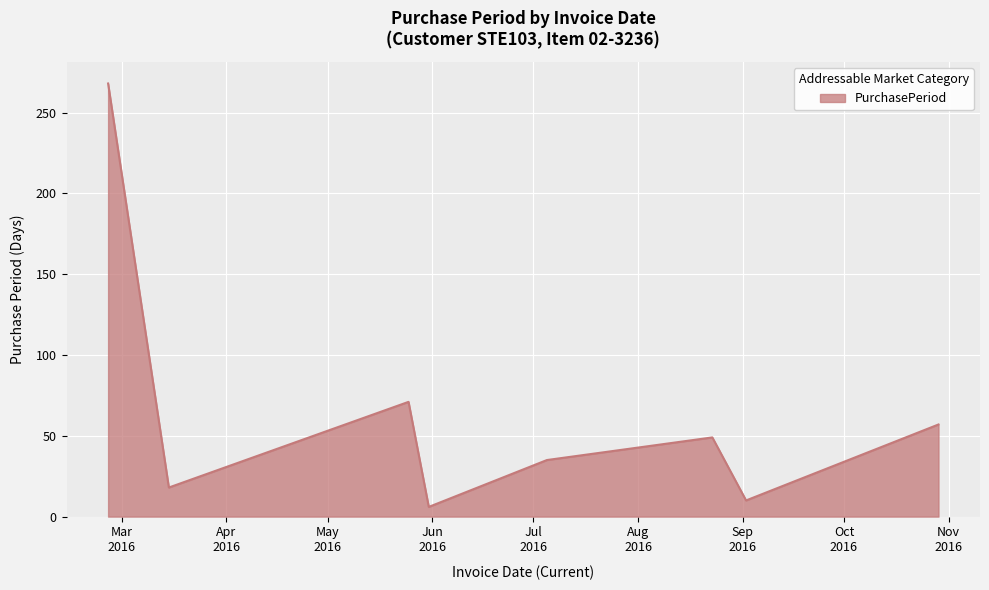

How many interior local peaks (higher than both neighbors) does the data have?

2